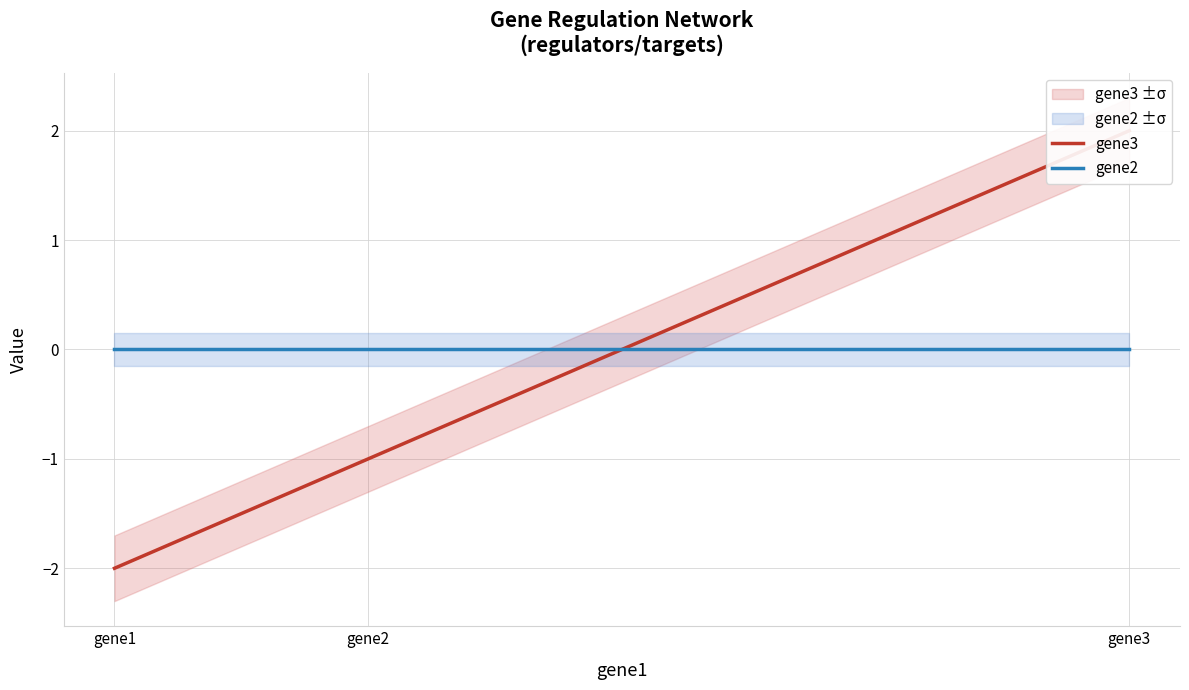

What is the difference between the highest and lowest values at gene3?

2